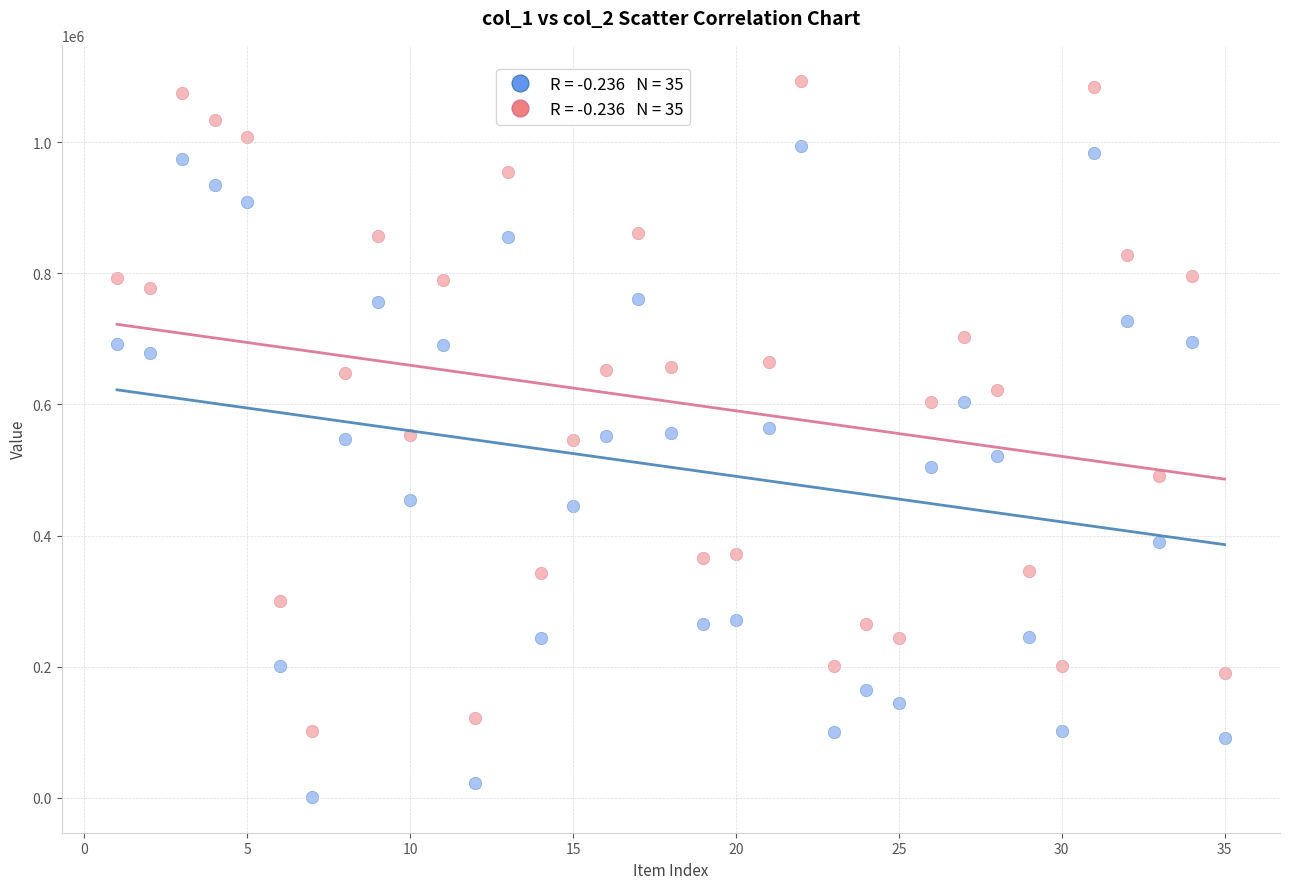

Across all data points, what is the range of Y values (max minus min)?

1093275